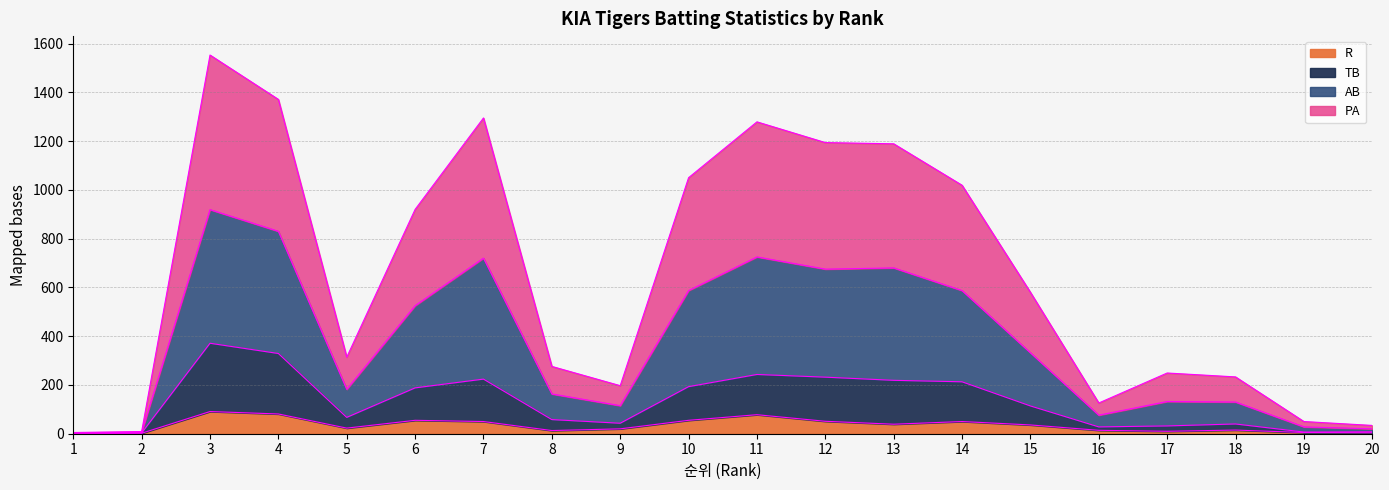

Where is PA edge nearest to the value 779?

6